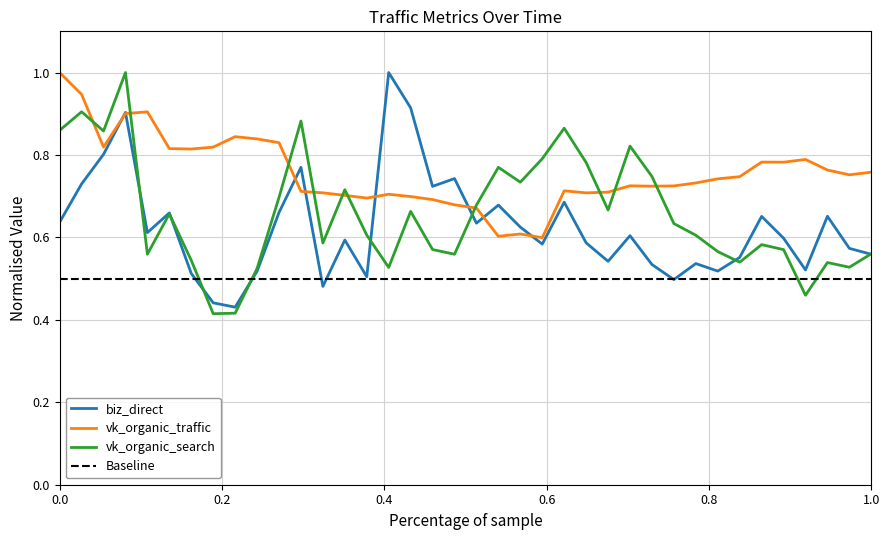

What is the sum of all vk_organic_search values?

25.0